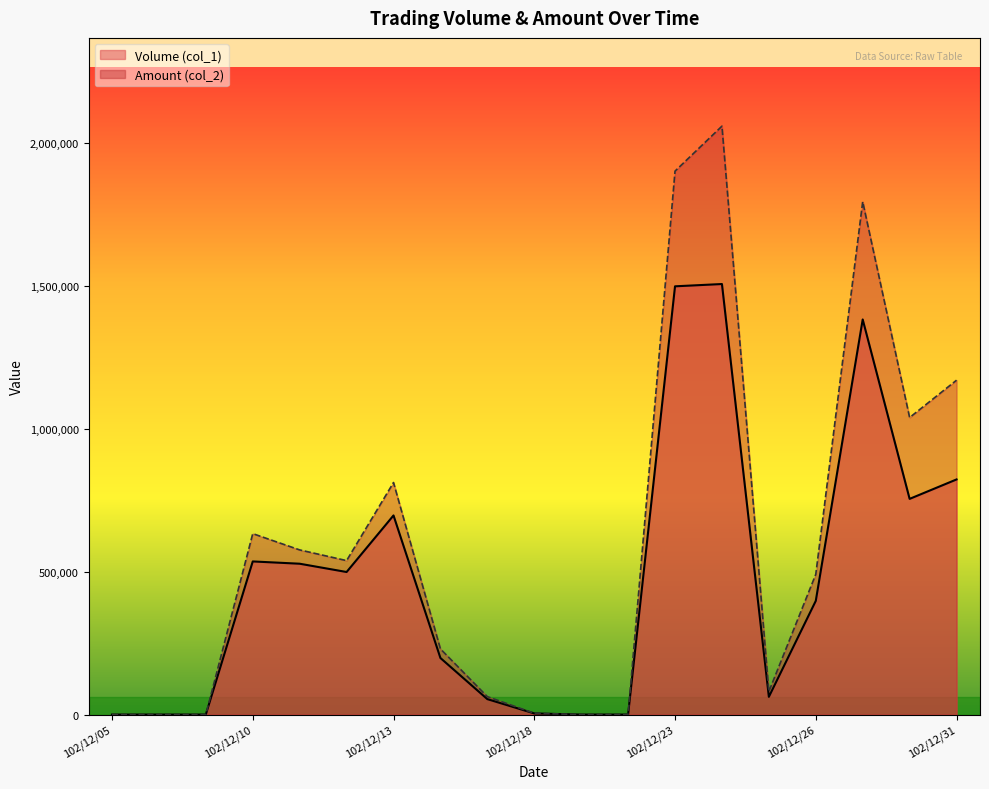

How many categories are shown in the chart?

19